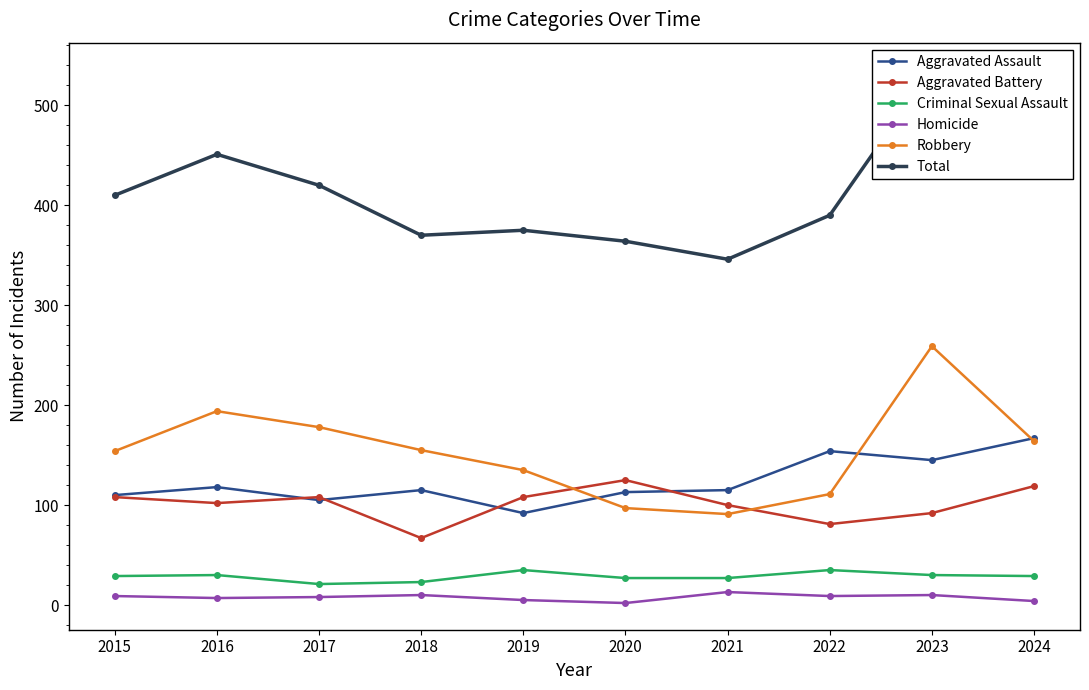

Reading left to right, extract all data points from this chart.

Aggravated Assault: 2015=110	2016=118	2017=105	2018=115	2019=92	2020=113	2021=115	2022=154	2023=145	2024=167
Aggravated Battery: 2015=108	2016=102	2017=108	2018=67	2019=108	2020=125	2021=100	2022=81	2023=92	2024=119
Criminal Sexual Assault: 2015=29	2016=30	2017=21	2018=23	2019=35	2020=27	2021=27	2022=35	2023=30	2024=29
Homicide: 2015=9	2016=7	2017=8	2018=10	2019=5	2020=2	2021=13	2022=9	2023=10	2024=4
Robbery: 2015=154	2016=194	2017=178	2018=155	2019=135	2020=97	2021=91	2022=111	2023=259	2024=164
Total: 2015=410	2016=451	2017=420	2018=370	2019=375	2020=364	2021=346	2022=390	2023=536	2024=483